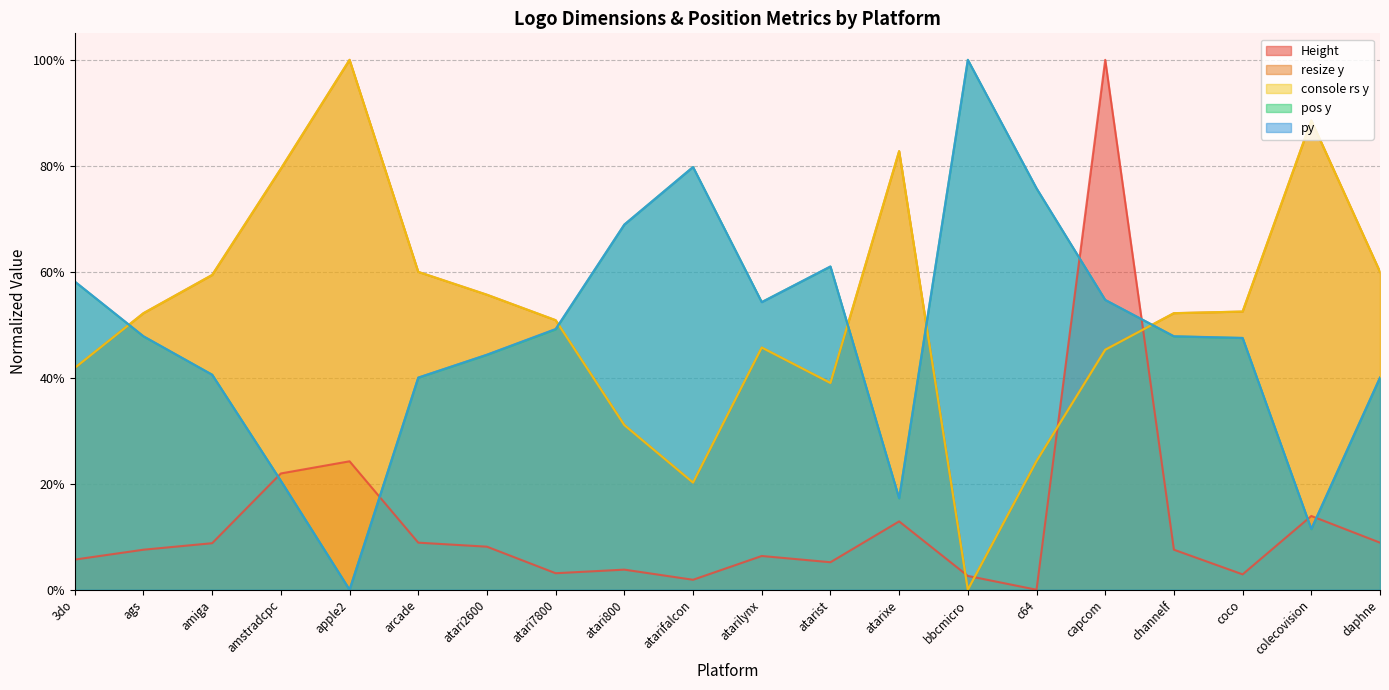

Which category has the lowest value in the py series?

apple2